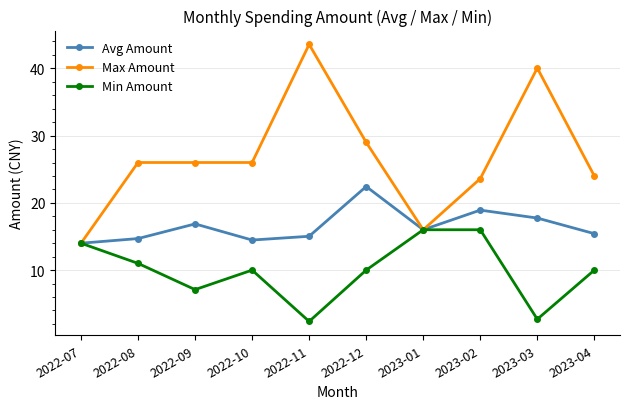

At how many categories does at least one series exceed 6?

10